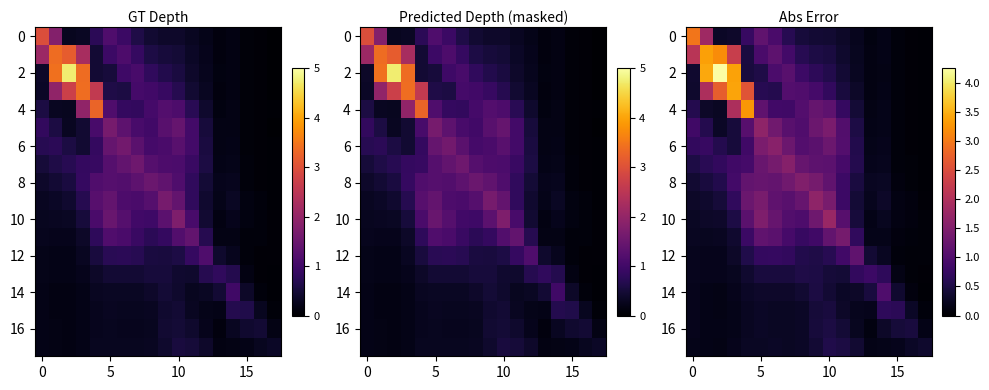

Which series has the largest total across all categories?

2